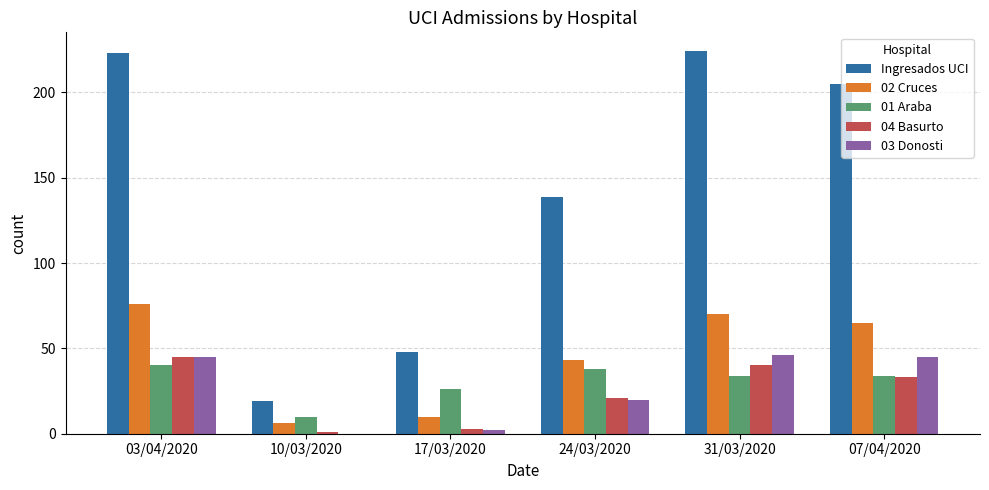

At which category is the sum across all series the highest?

03/04/2020